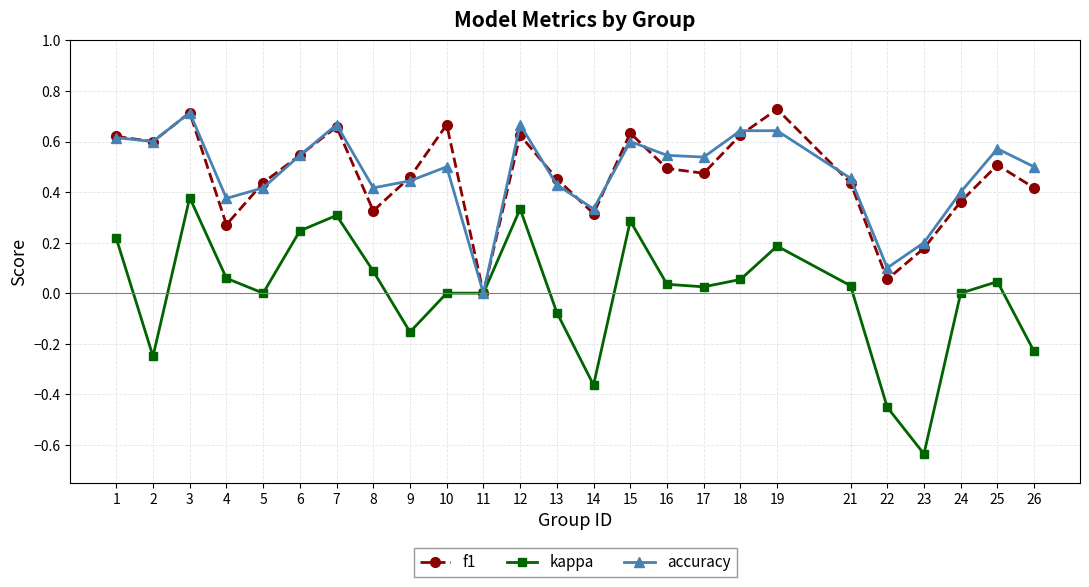

The value of accuracy at 26 is 0.5. True or false?

True